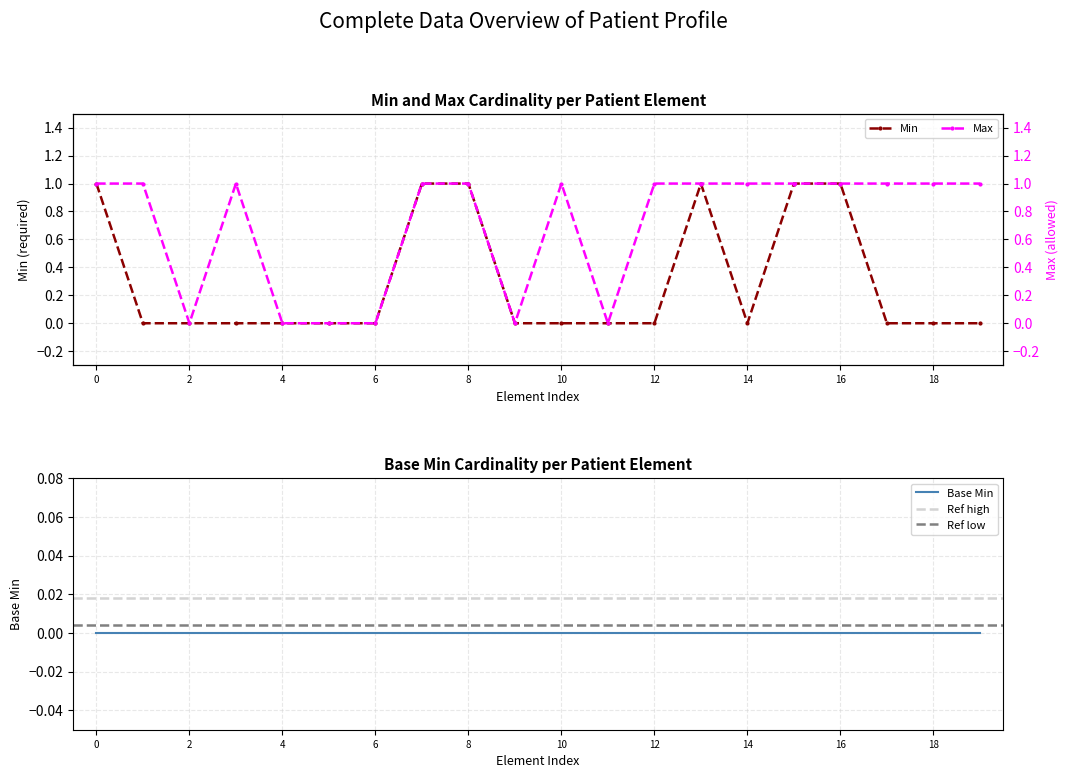

The value of Min at 2 is 1. True or false?

False